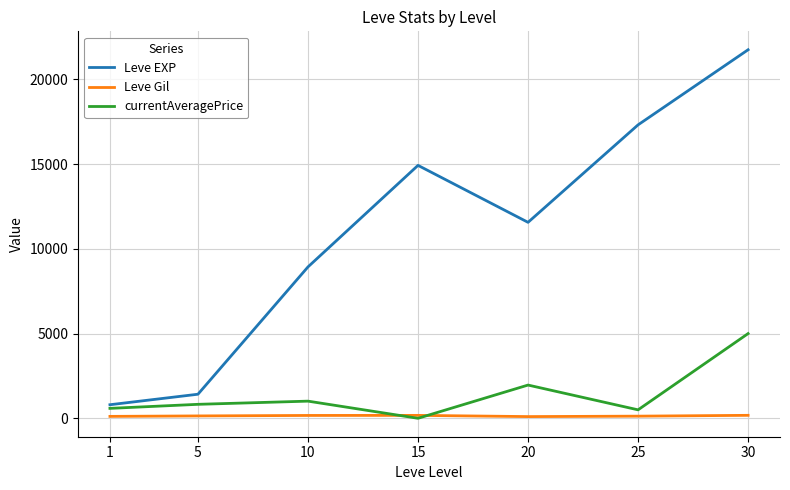

Count the number of categories in the chart.

7